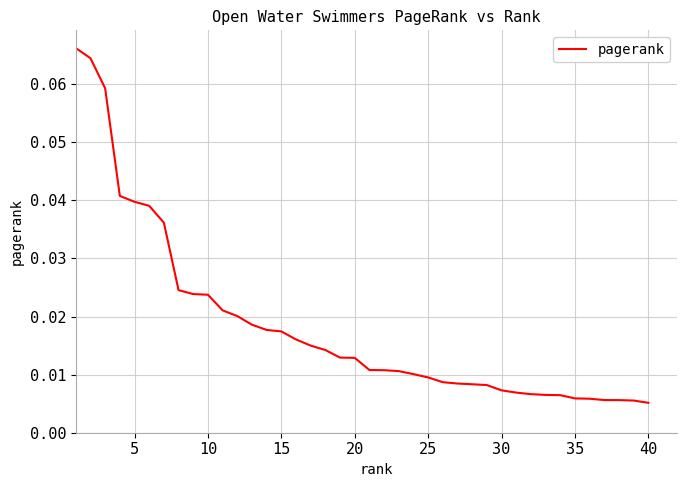

Is this an area chart (filled region under the line)?

No